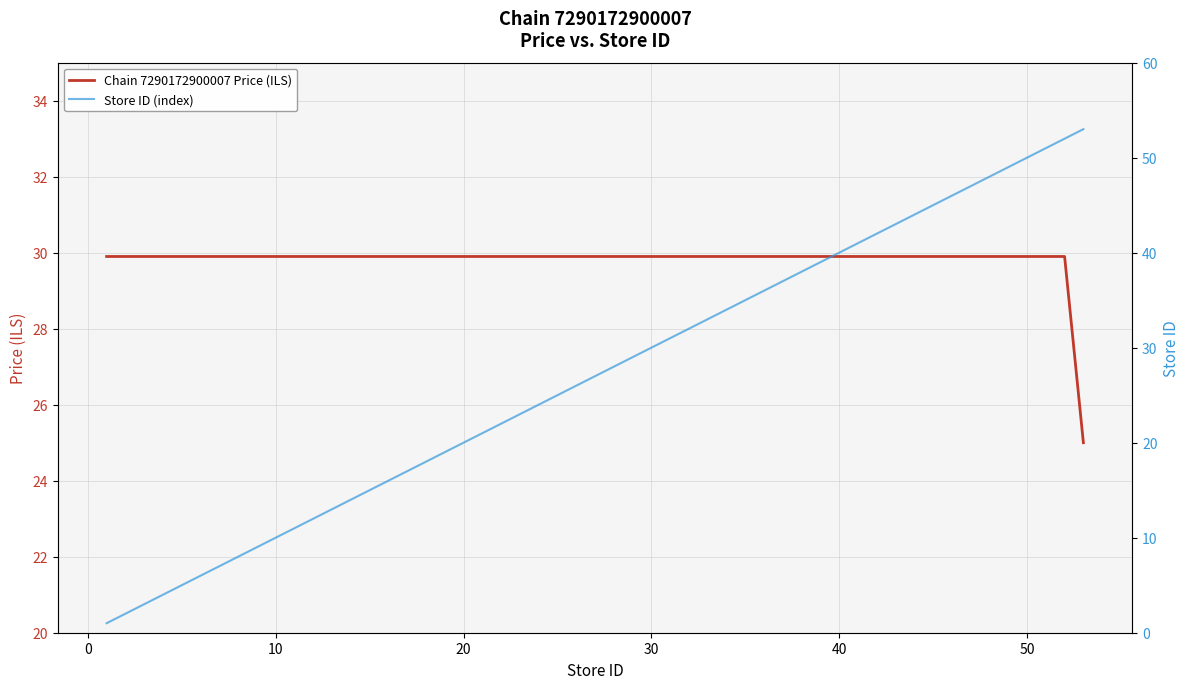

What is the lowest value of the Chain 7290172900007 Price (ILS) series?

25.0